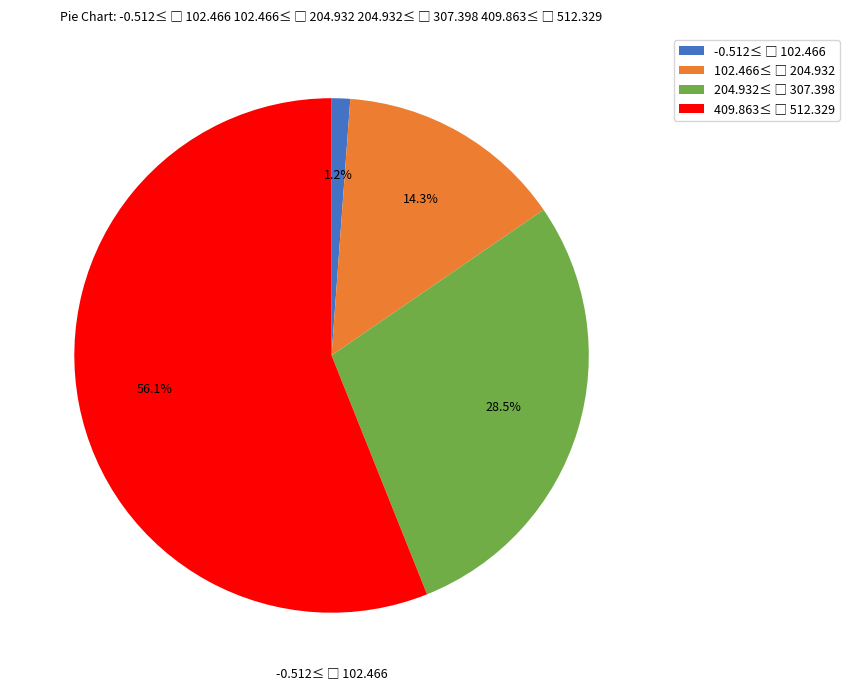

Is there any slice that represents more than half of the pie?

Yes